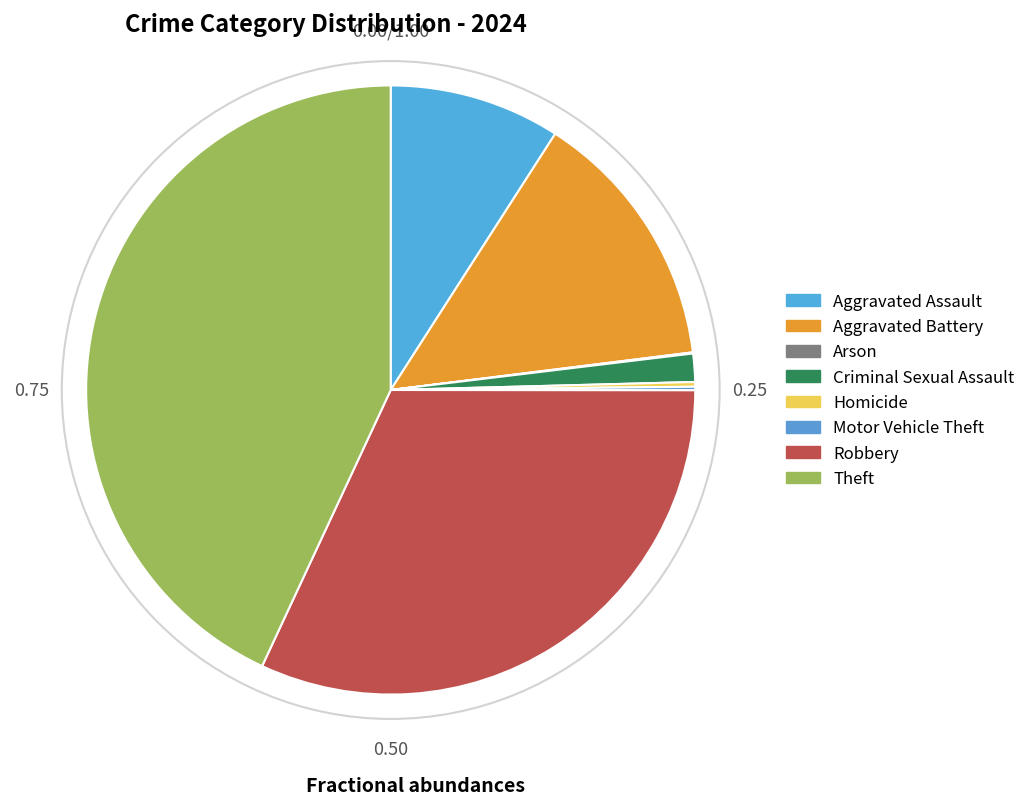

Count the number of slices in the pie.

8